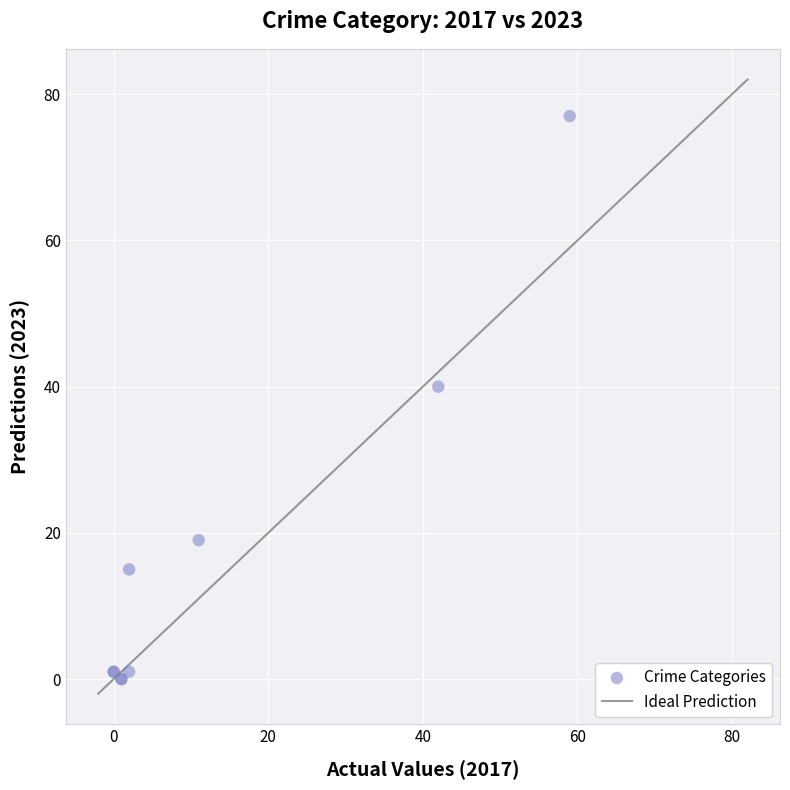

What Y value in the scatter plot is closest to 38?

40